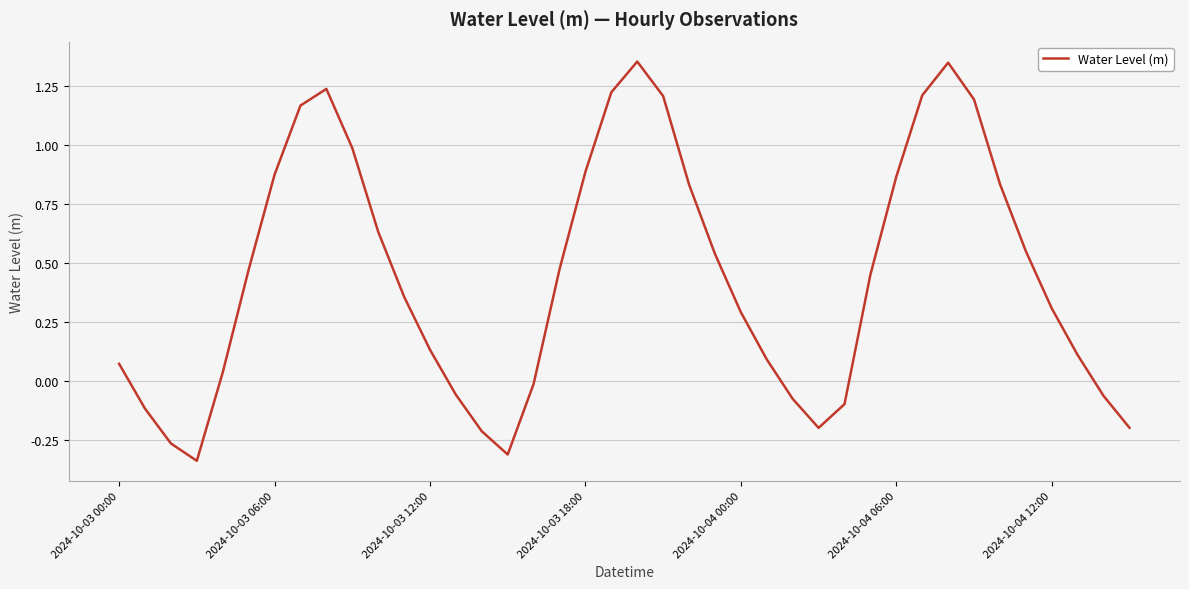

What is the difference between the maximum and minimum values?

1.7